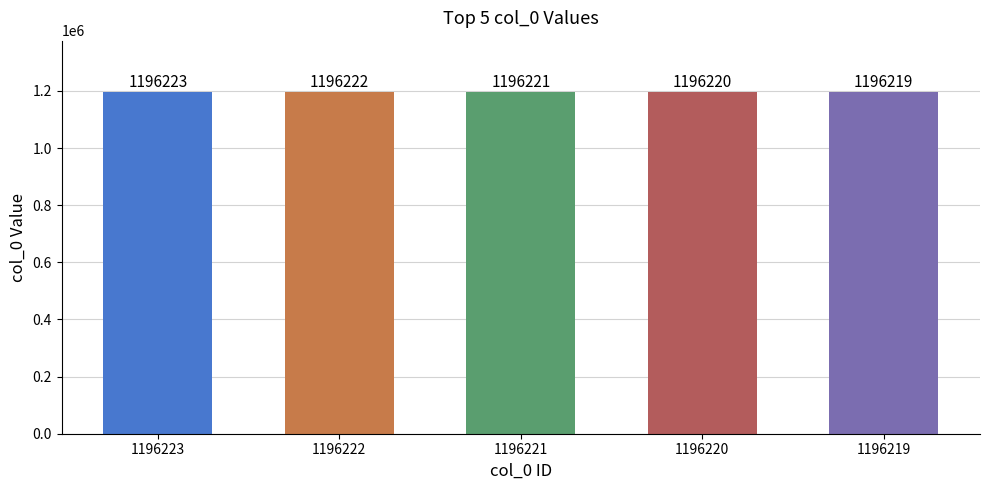

How many categories are shown in the chart?

5